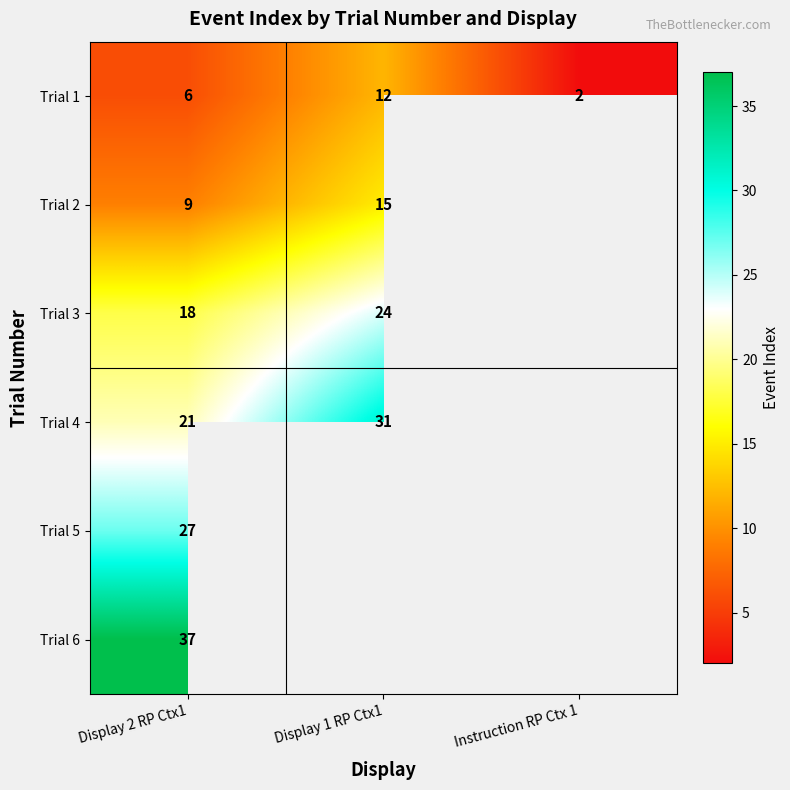

Which label corresponds to the smallest value in the chart?

Instruction RP Ctx 1